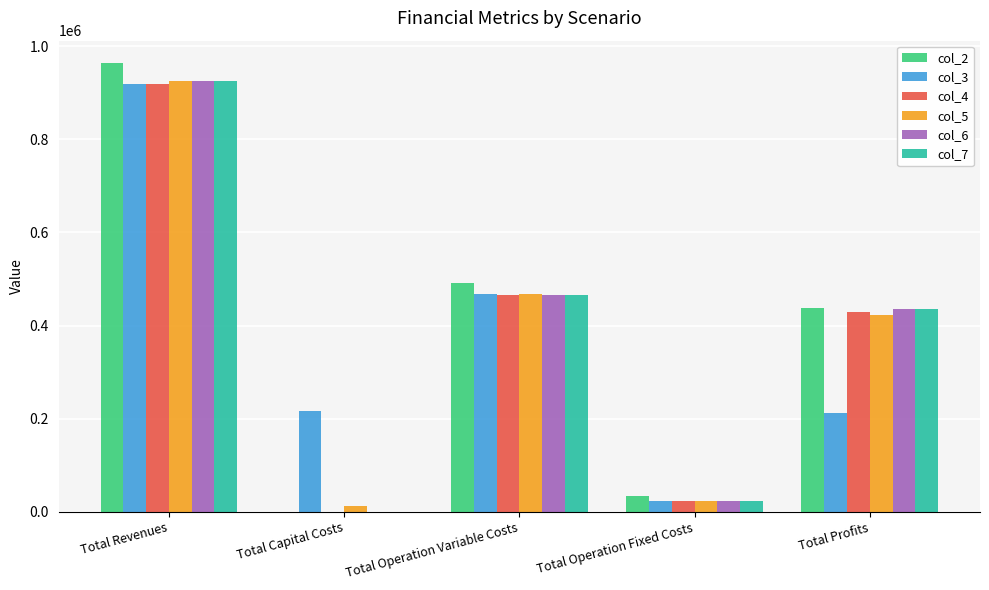

What are all the series names shown in the legend?

col_2, col_3, col_4, col_5, col_6, col_7